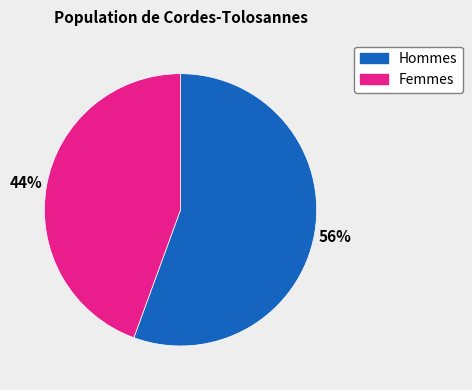

Does any single category account for the majority?

Yes